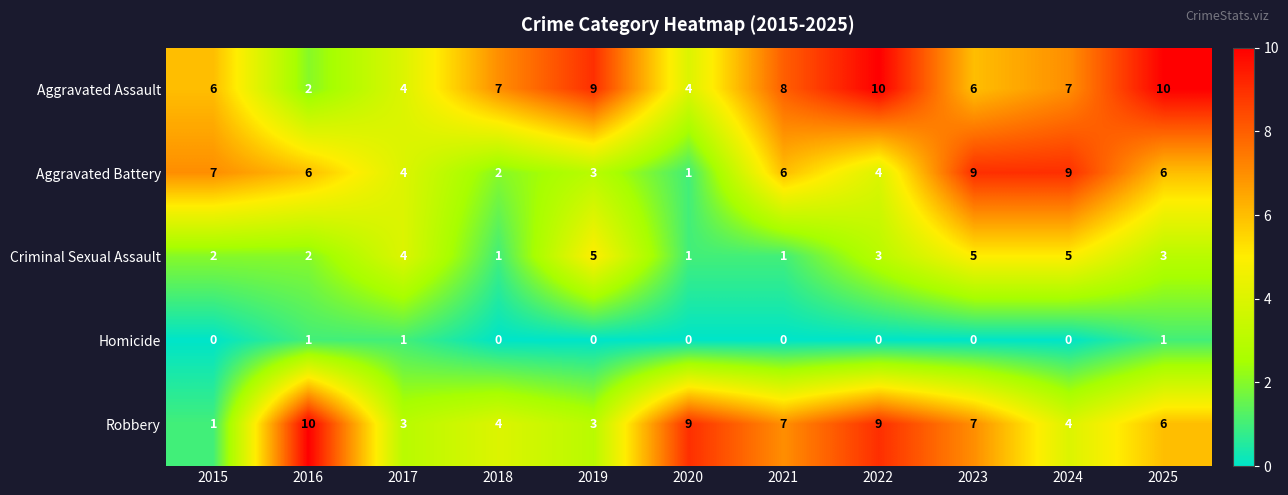

The value of Aggravated Battery at 2025 is 3. True or false?

False